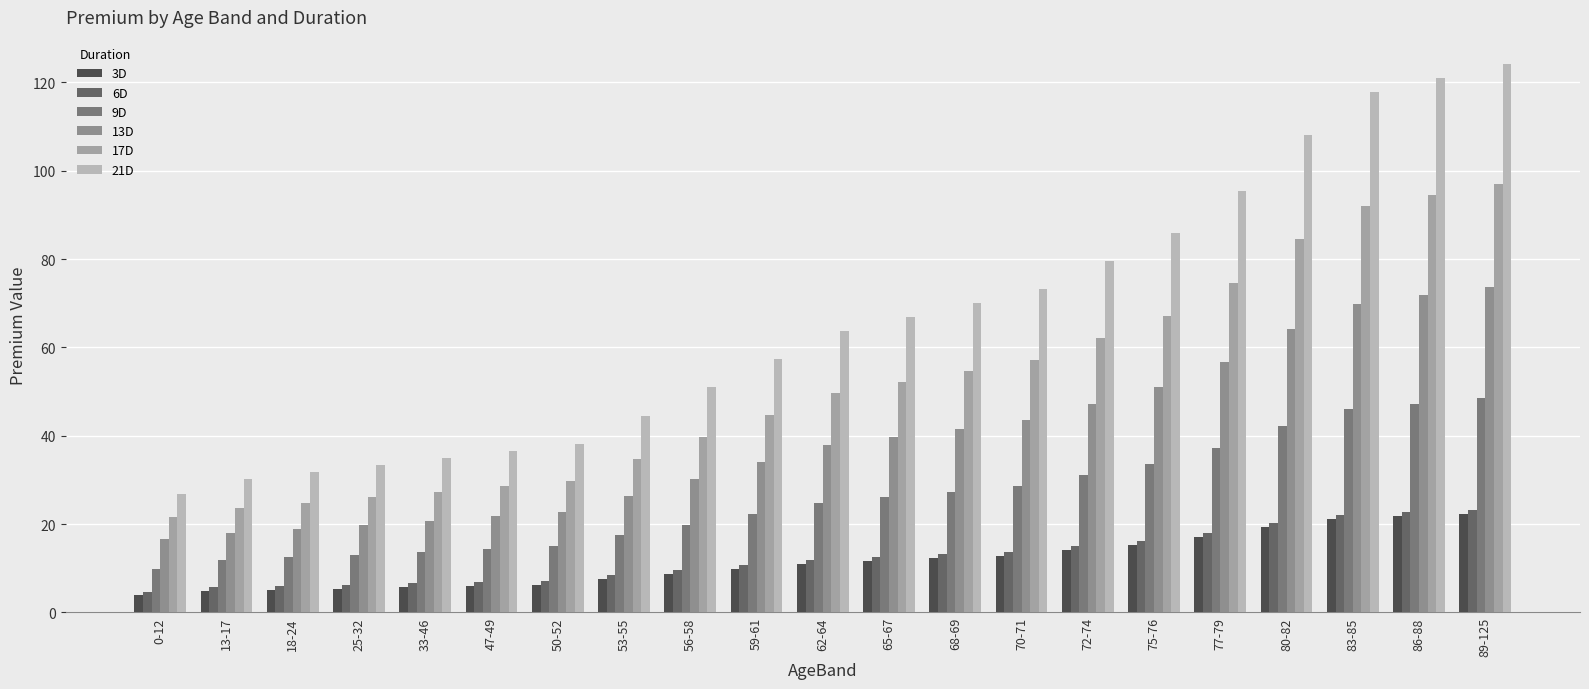

Does the chart contain any negative values?

No